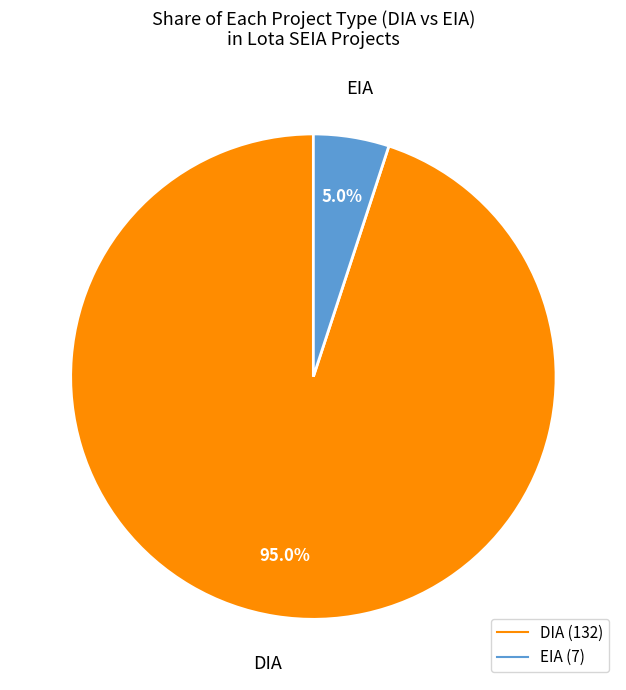

Which has a higher value, DIA or EIA?

DIA